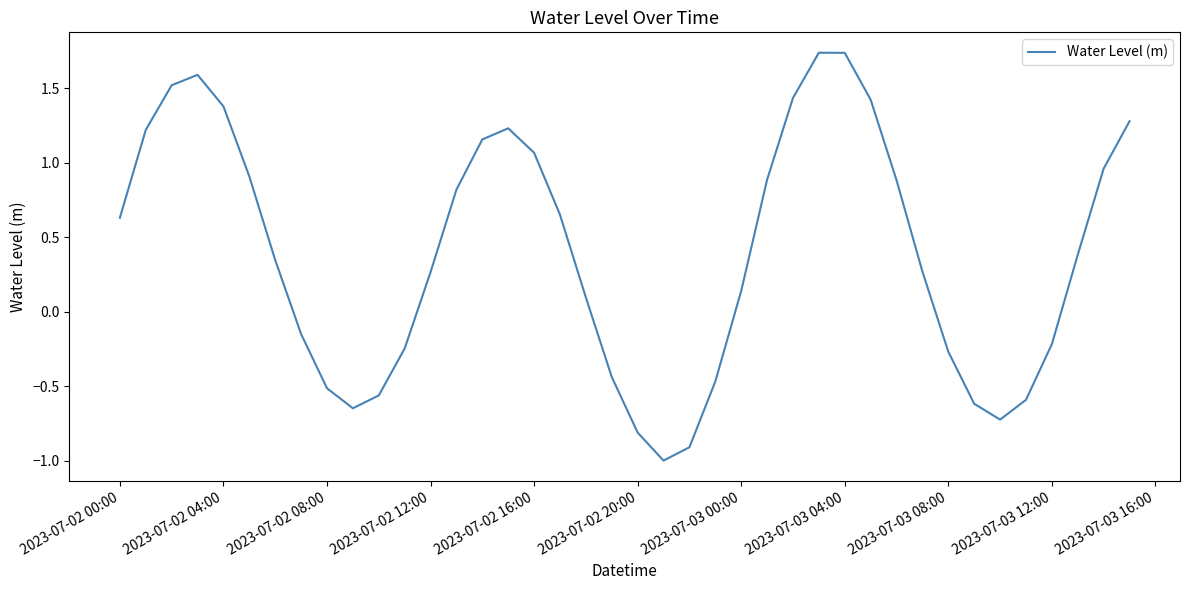

What is the difference between the maximum and minimum values?

2.7